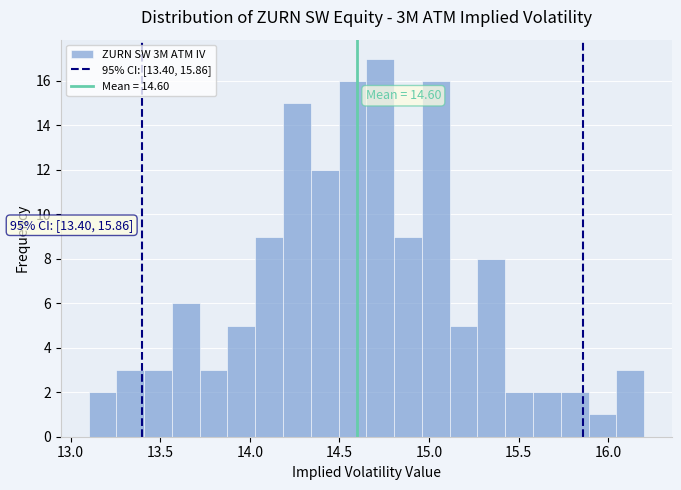

Around what value on the x-axis is the tallest bar? Give the approximate position of its centre, as read against the axis.

14.75